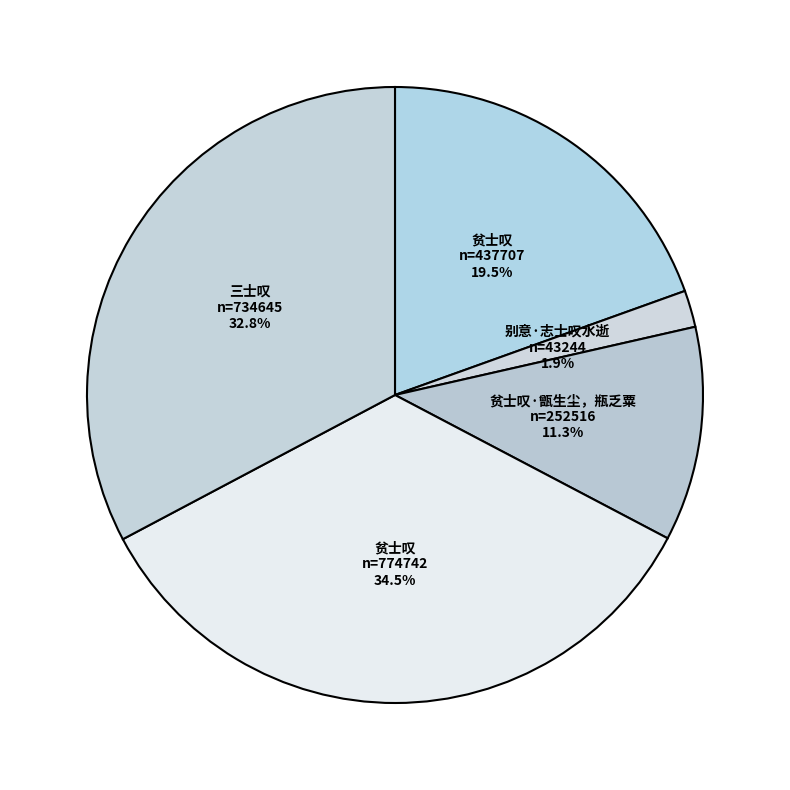

Which category has the biggest portion of the pie?

贫士叹